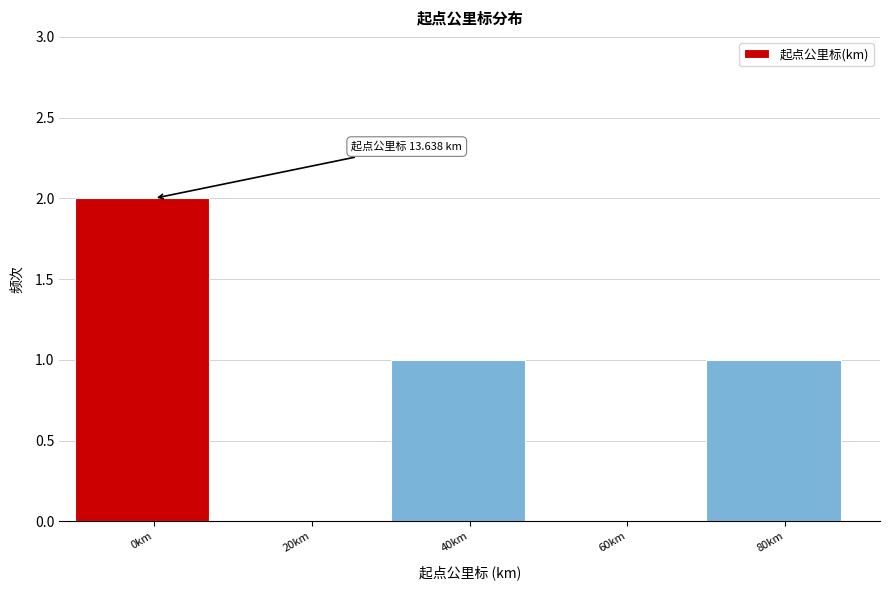

Reading right to left, transcribe all the data shown in this chart.

80km=1	60km=0	40km=1	20km=0	0km=2